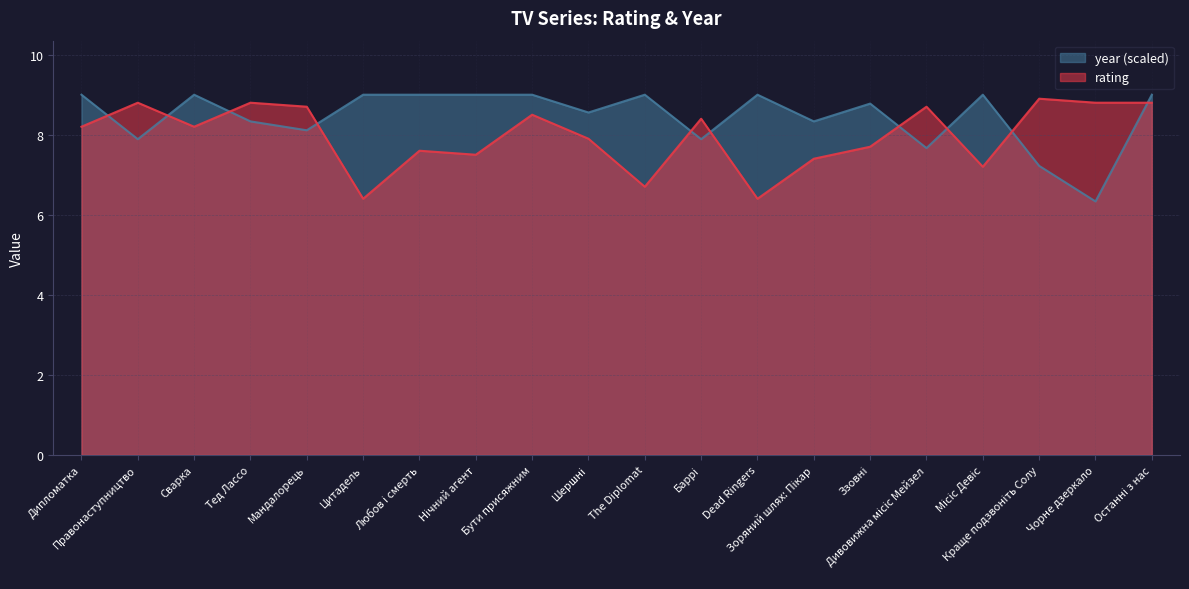

Rank the categories by rating value from highest to lowest.

Краще подзвоніть Солу, Правонаступництво, Тед Лассо, Чорне дзеркало, Останні з нас, Мандалорець, Дивовижна місіс Мейзел, Бути присяжним, Баррі, Дипломатка, Сварка, Шершні, Ззовні, Любов і смерть, Нічний агент, Зоряний шлях: Пікар, Місіс Девіс, The Diplomat, Цитадель, Dead Ringers